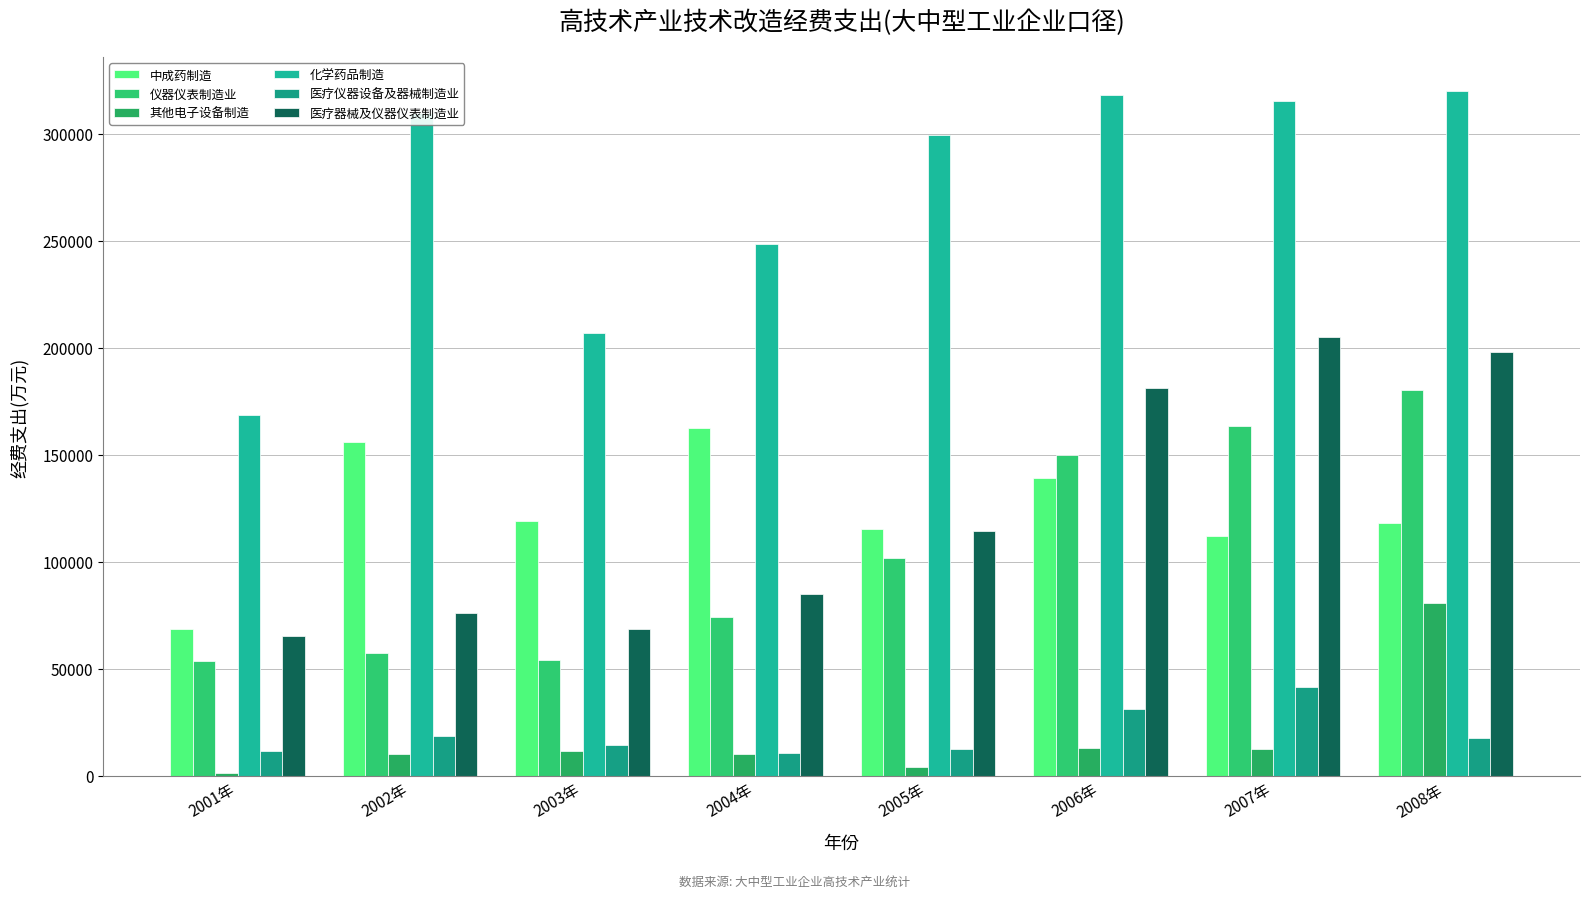

Which series has the largest total across all categories?

化学药品制造